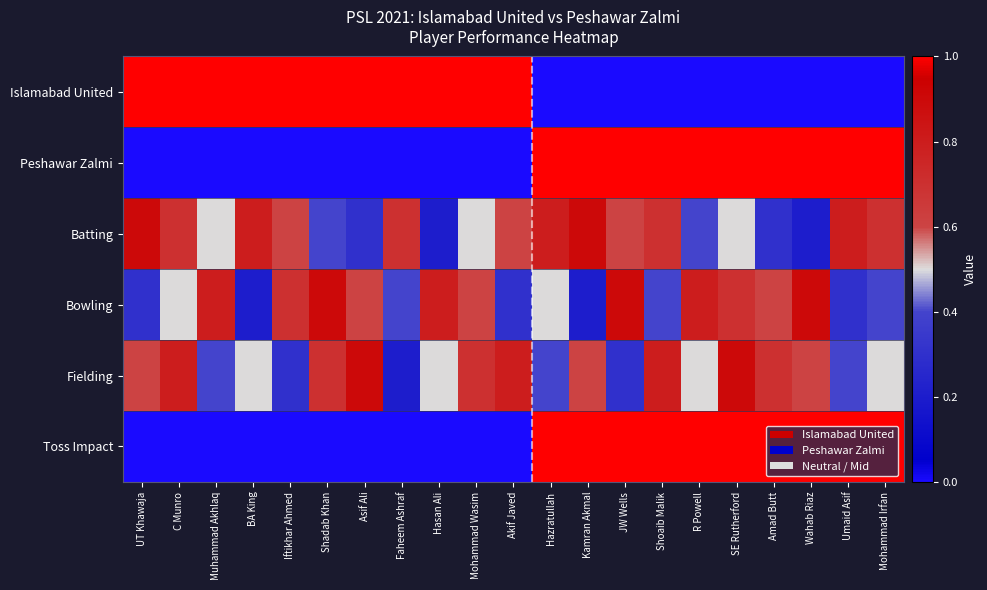

Reading left to right, transcribe all the data shown in this chart.

Islamabad United: UT Khawaja=1.0	C Munro=1.0	Muhammad Akhlaq=1.0	BA King=1.0	Iftikhar Ahmed=1.0	Shadab Khan=1.0	Asif Ali=1.0	Faheem Ashraf=1.0	Hasan Ali=1.0	Mohammad Wasim=1.0	Akif Javed=1.0	Hazratullah=0.0	Kamran Akmal=0.0	JW Wells=0.0	Shoaib Malik=0.0	R Powell=0.0	SE Rutherford=0.0	Amad Butt=0.0	Wahab Riaz=0.0	Umaid Asif=0.0	Mohammad Irfan=0.0
Peshawar Zalmi: UT Khawaja=0.0	C Munro=0.0	Muhammad Akhlaq=0.0	BA King=0.0	Iftikhar Ahmed=0.0	Shadab Khan=0.0	Asif Ali=0.0	Faheem Ashraf=0.0	Hasan Ali=0.0	Mohammad Wasim=0.0	Akif Javed=0.0	Hazratullah=1.0	Kamran Akmal=1.0	JW Wells=1.0	Shoaib Malik=1.0	R Powell=1.0	SE Rutherford=1.0	Amad Butt=1.0	Wahab Riaz=1.0	Umaid Asif=1.0	Mohammad Irfan=1.0
Batting: UT Khawaja=0.9	C Munro=0.7	Muhammad Akhlaq=0.5	BA King=0.8	Iftikhar Ahmed=0.6	Shadab Khan=0.4	Asif Ali=0.3	Faheem Ashraf=0.7	Hasan Ali=0.2	Mohammad Wasim=0.5	Akif Javed=0.6	Hazratullah=0.8	Kamran Akmal=0.9	JW Wells=0.6	Shoaib Malik=0.7	R Powell=0.4	SE Rutherford=0.5	Amad Butt=0.3	Wahab Riaz=0.2	Umaid Asif=0.8	Mohammad Irfan=0.7
Bowling: UT Khawaja=0.3	C Munro=0.5	Muhammad Akhlaq=0.8	BA King=0.2	Iftikhar Ahmed=0.7	Shadab Khan=0.9	Asif Ali=0.6	Faheem Ashraf=0.4	Hasan Ali=0.8	Mohammad Wasim=0.6	Akif Javed=0.3	Hazratullah=0.5	Kamran Akmal=0.2	JW Wells=0.9	Shoaib Malik=0.4	R Powell=0.8	SE Rutherford=0.7	Amad Butt=0.6	Wahab Riaz=0.9	Umaid Asif=0.3	Mohammad Irfan=0.4
Fielding: UT Khawaja=0.6	C Munro=0.8	Muhammad Akhlaq=0.4	BA King=0.5	Iftikhar Ahmed=0.3	Shadab Khan=0.7	Asif Ali=0.9	Faheem Ashraf=0.2	Hasan Ali=0.5	Mohammad Wasim=0.7	Akif Javed=0.8	Hazratullah=0.4	Kamran Akmal=0.6	JW Wells=0.3	Shoaib Malik=0.8	R Powell=0.5	SE Rutherford=0.9	Amad Butt=0.7	Wahab Riaz=0.6	Umaid Asif=0.4	Mohammad Irfan=0.5
Toss Impact: UT Khawaja=0.0	C Munro=0.0	Muhammad Akhlaq=0.0	BA King=0.0	Iftikhar Ahmed=0.0	Shadab Khan=0.0	Asif Ali=0.0	Faheem Ashraf=0.0	Hasan Ali=0.0	Mohammad Wasim=0.0	Akif Javed=0.0	Hazratullah=1.0	Kamran Akmal=1.0	JW Wells=1.0	Shoaib Malik=1.0	R Powell=1.0	SE Rutherford=1.0	Amad Butt=1.0	Wahab Riaz=1.0	Umaid Asif=1.0	Mohammad Irfan=1.0